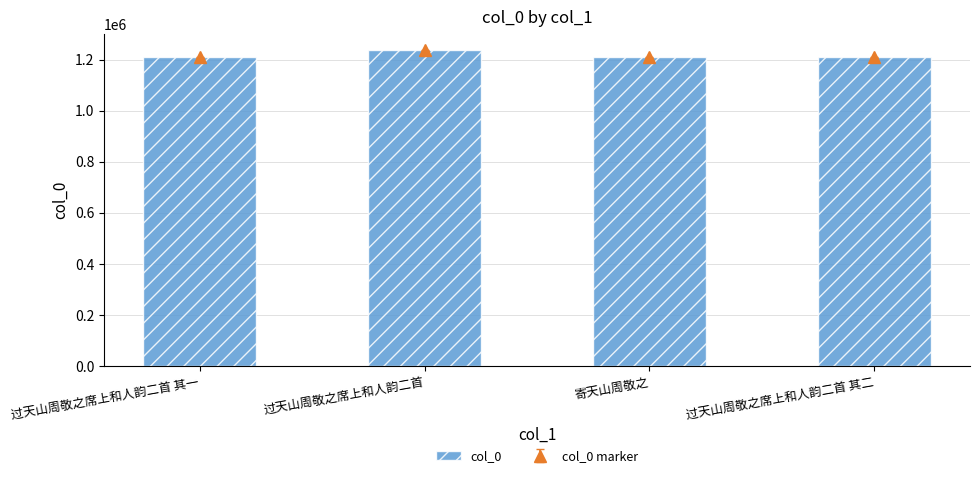

Is it true that the value at 寄天山周敬之 is 1209561?

True